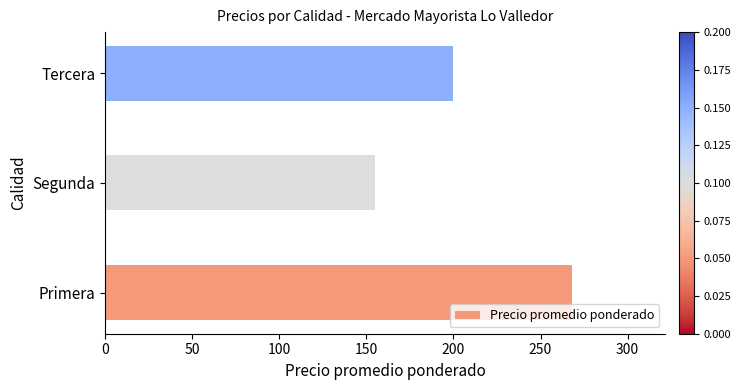

How many distinct data groups are displayed?

1